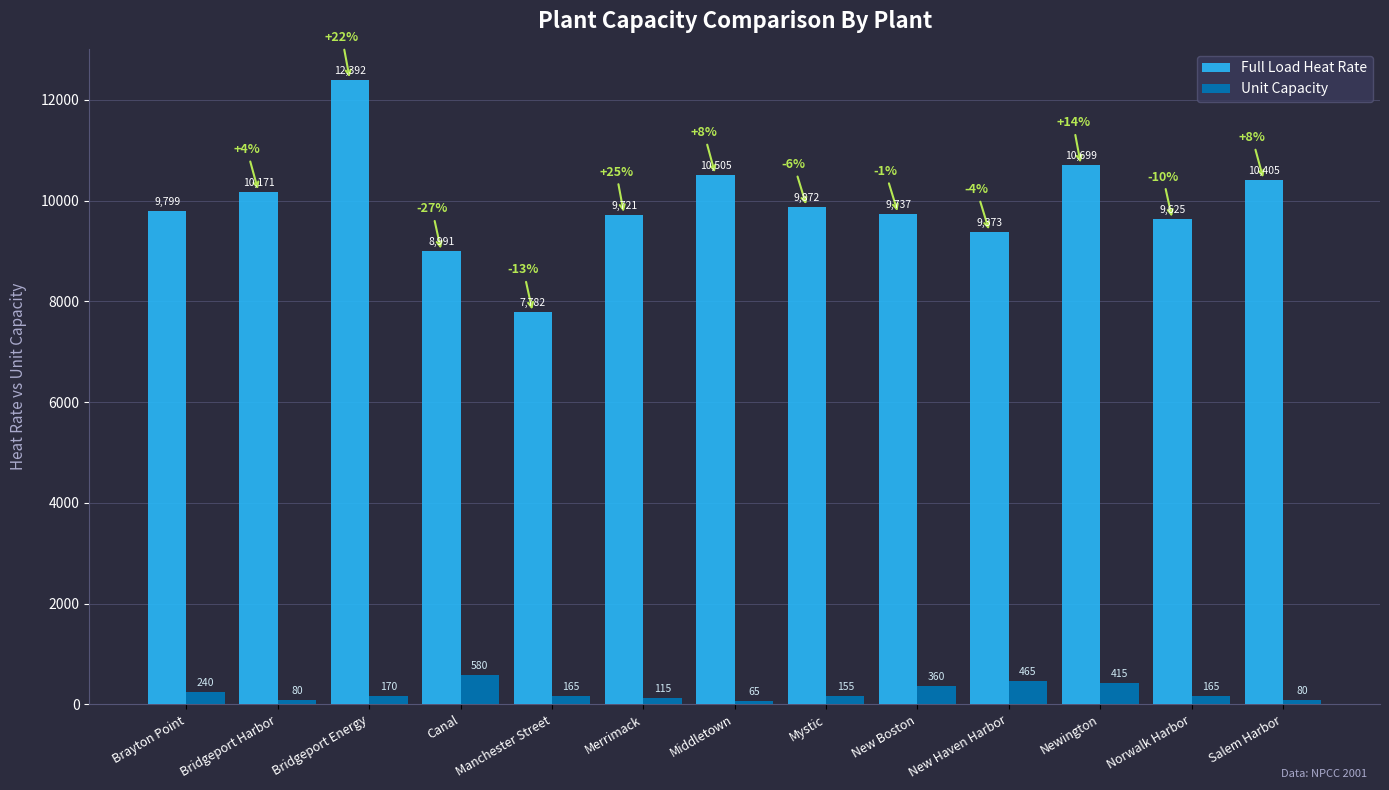

Which label corresponds to the largest value in the chart?

Bridgeport Energy